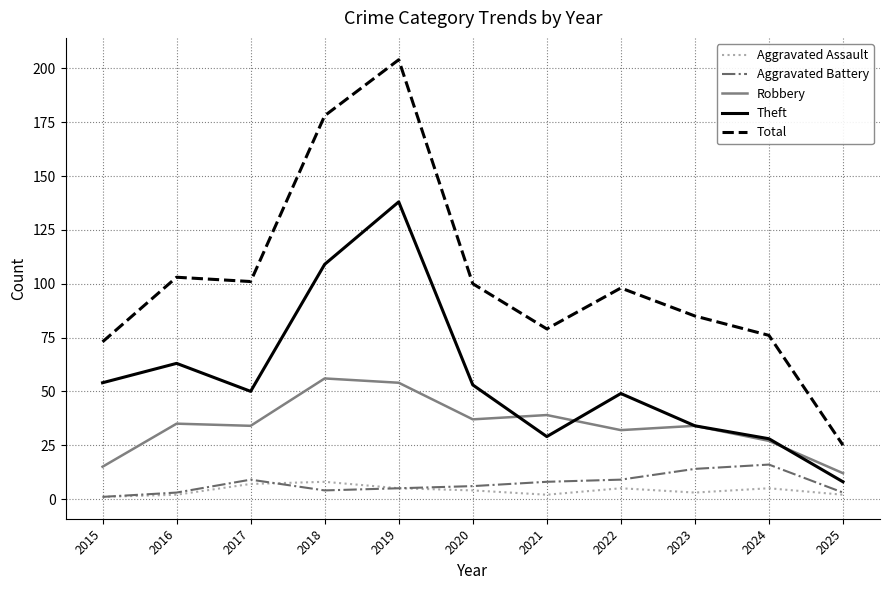

True or false: Total and Aggravated Battery intersect in this chart.

False